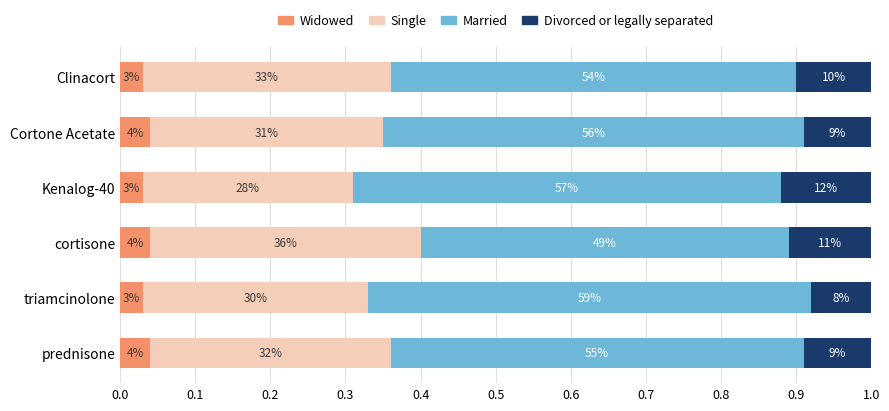

What are all the series names shown in the legend?

Widowed, Single, Married, Divorced or legally separated